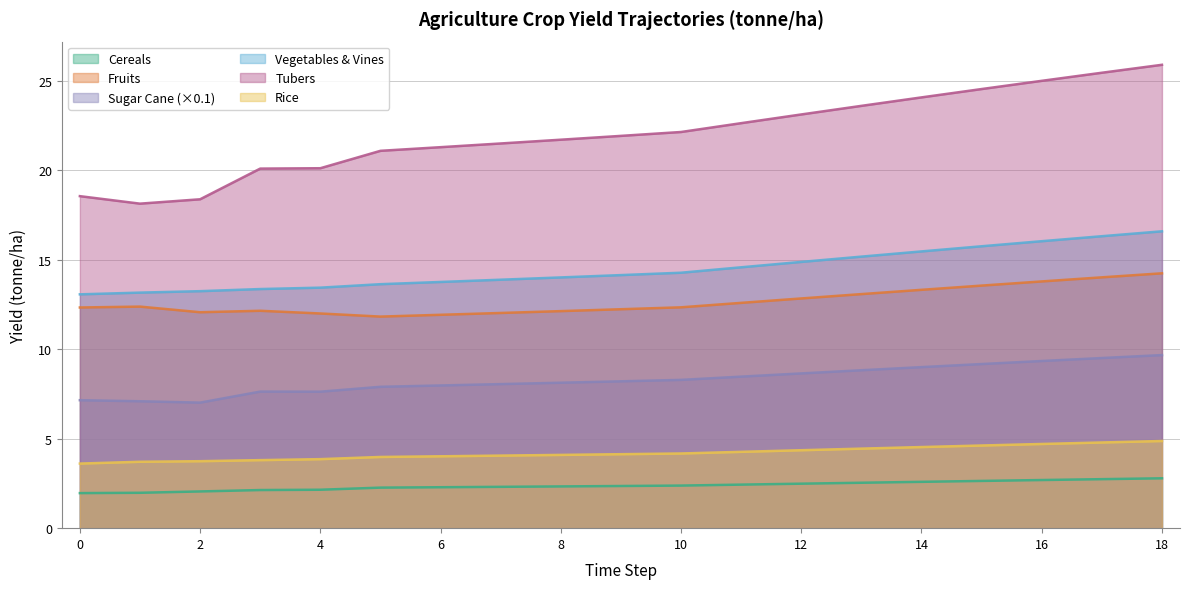

At which label is yf_agrc_rice_tonne_ha closest to 4?

6